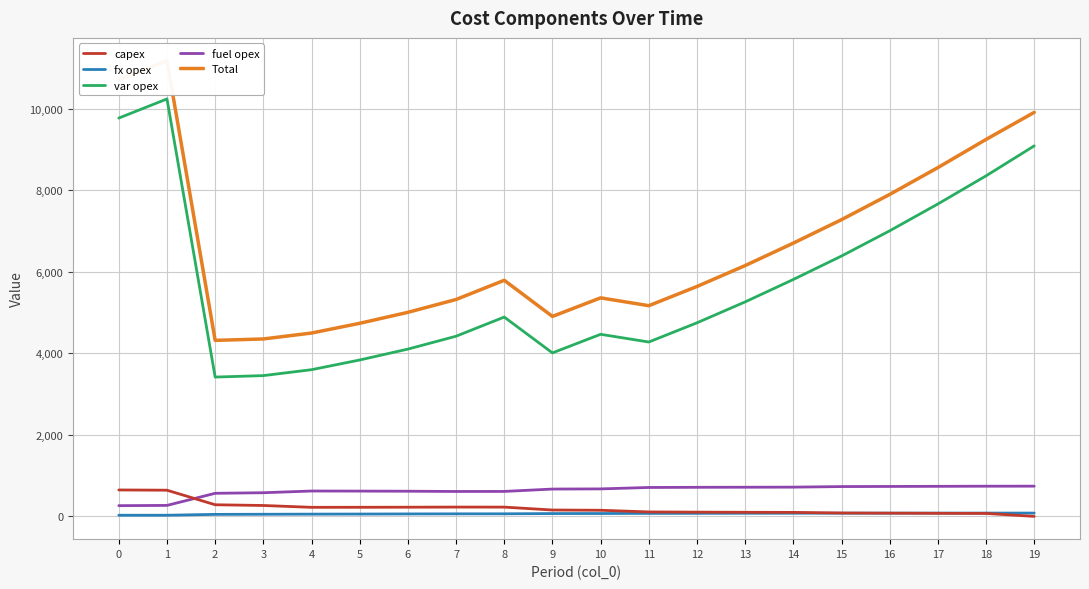

At which category does the chart reach its minimum across all series?

19